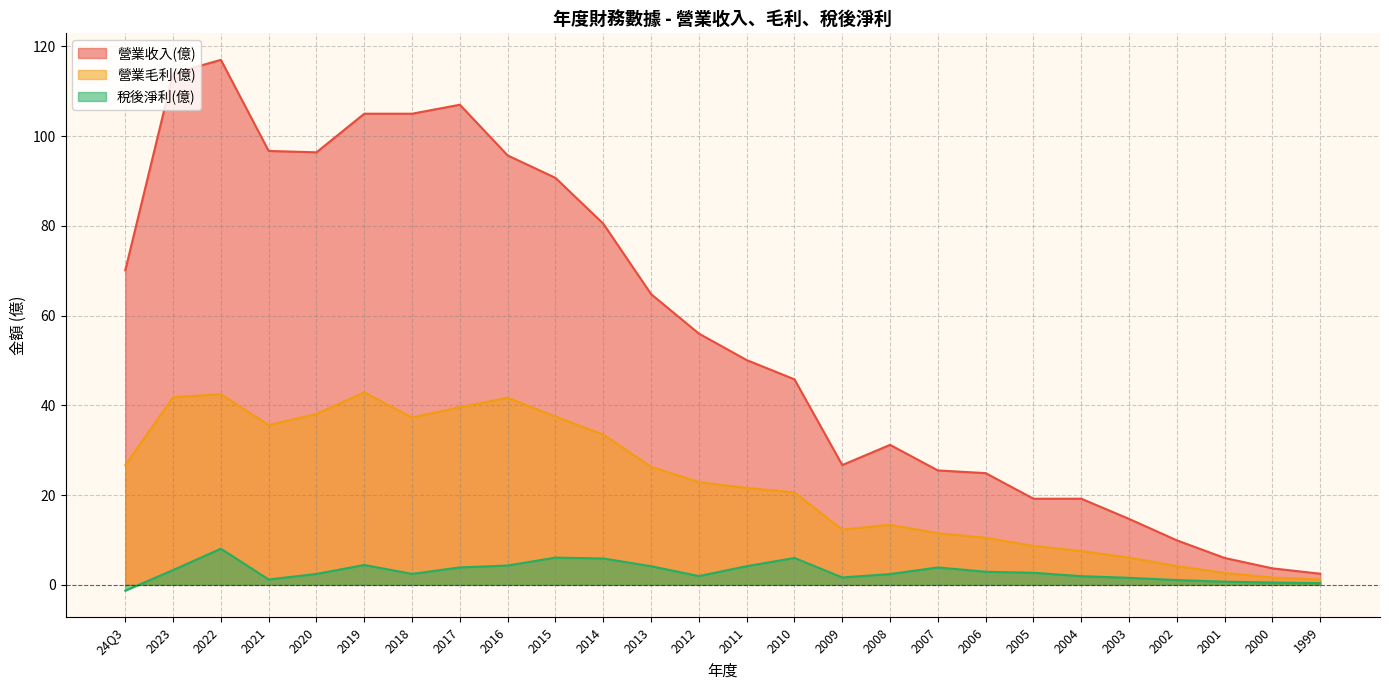

At 2011, list the series in order from smallest to largest.

稅後淨利(億), 營業毛利(億), 營業收入(億)